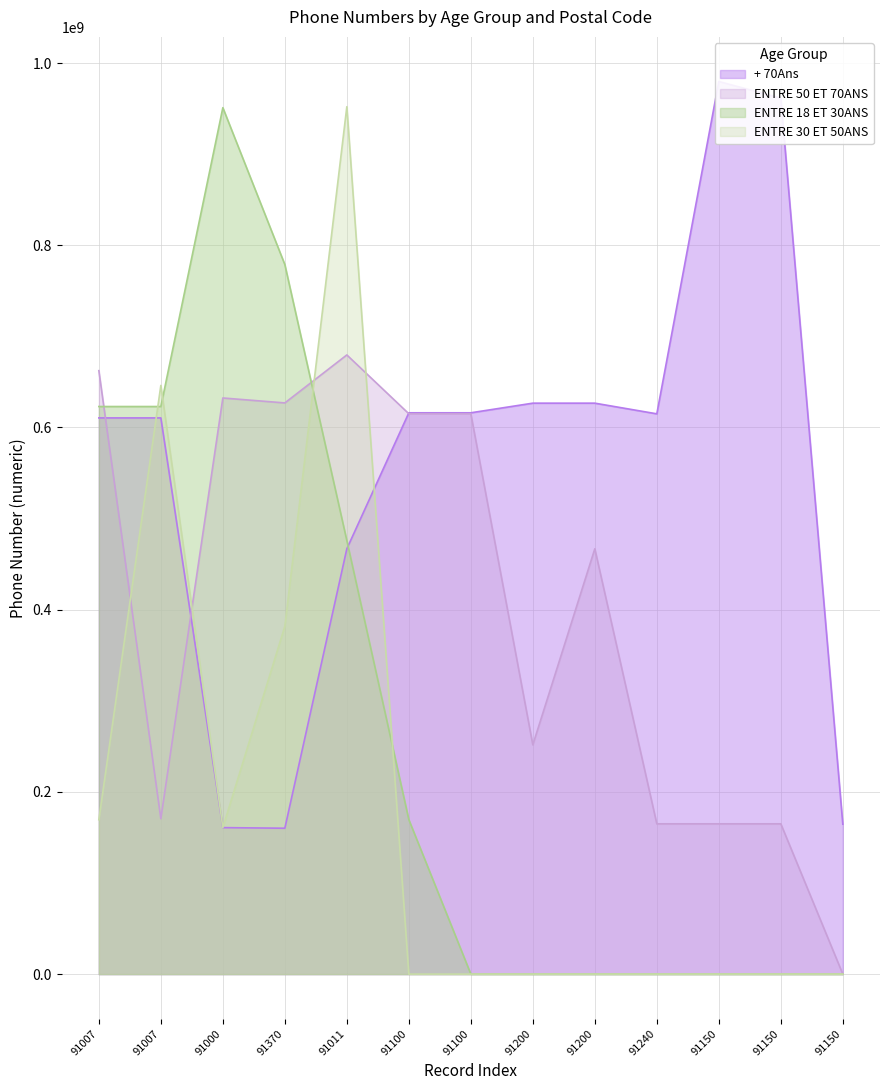

How many data points does each series have?

13